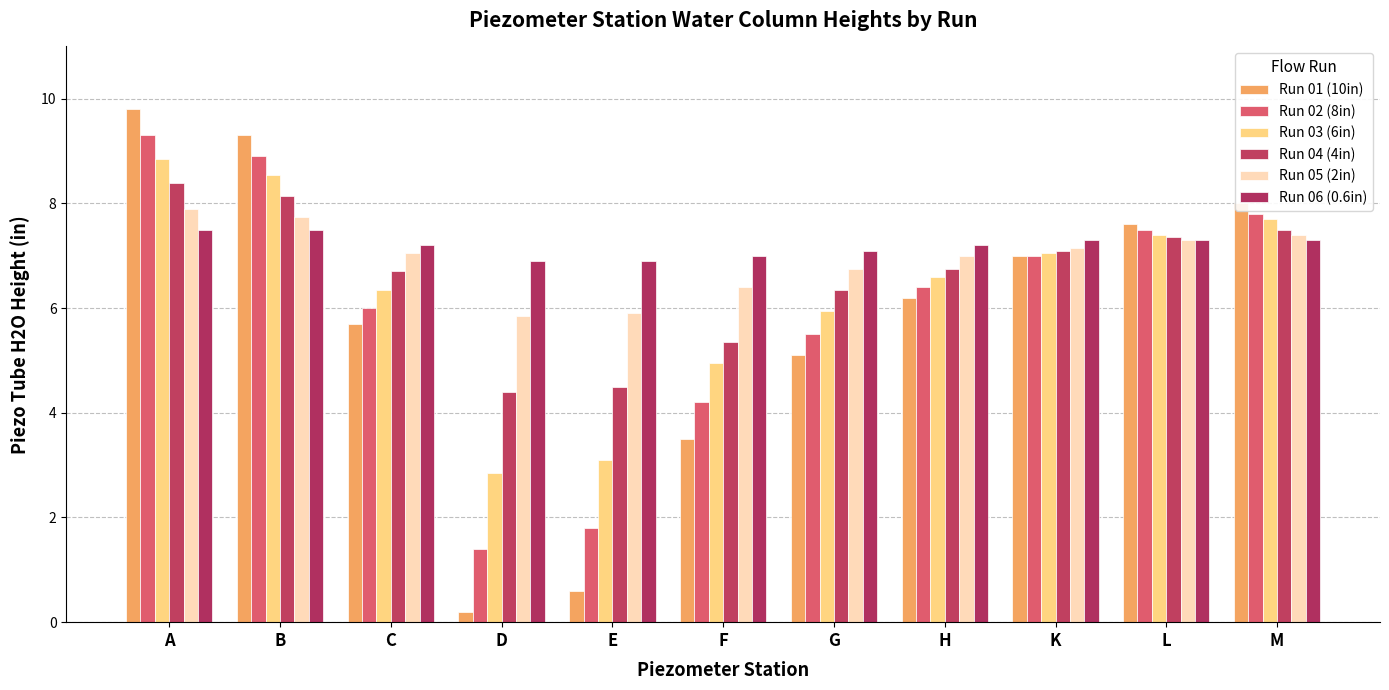

What is the average value of the Run 05 (2in) series?

7.0